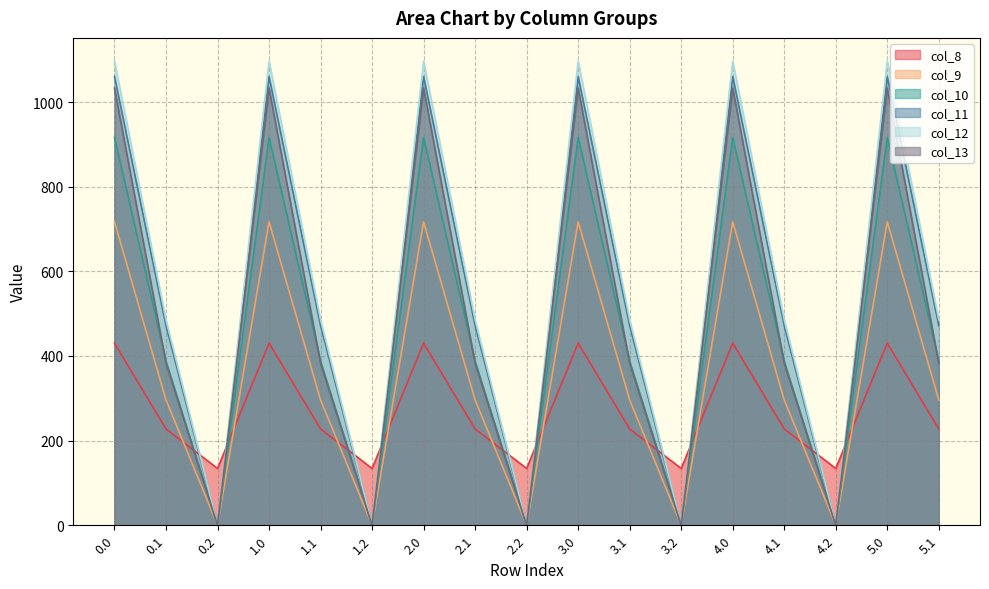

At which category does the chart reach its minimum across all series?

0.2